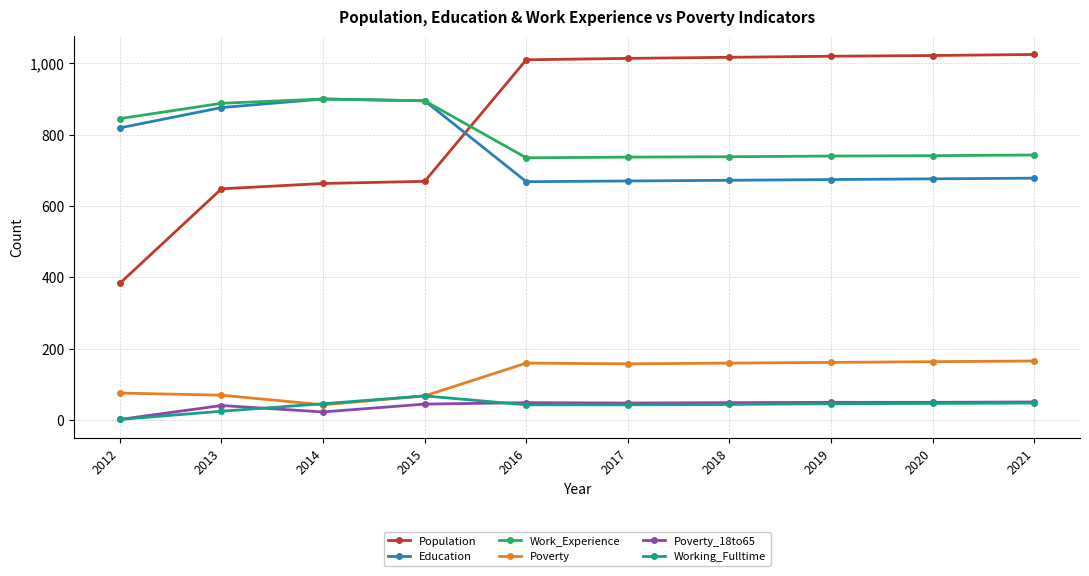

Is it true that Work_Experience equals 977 at 2021?

False